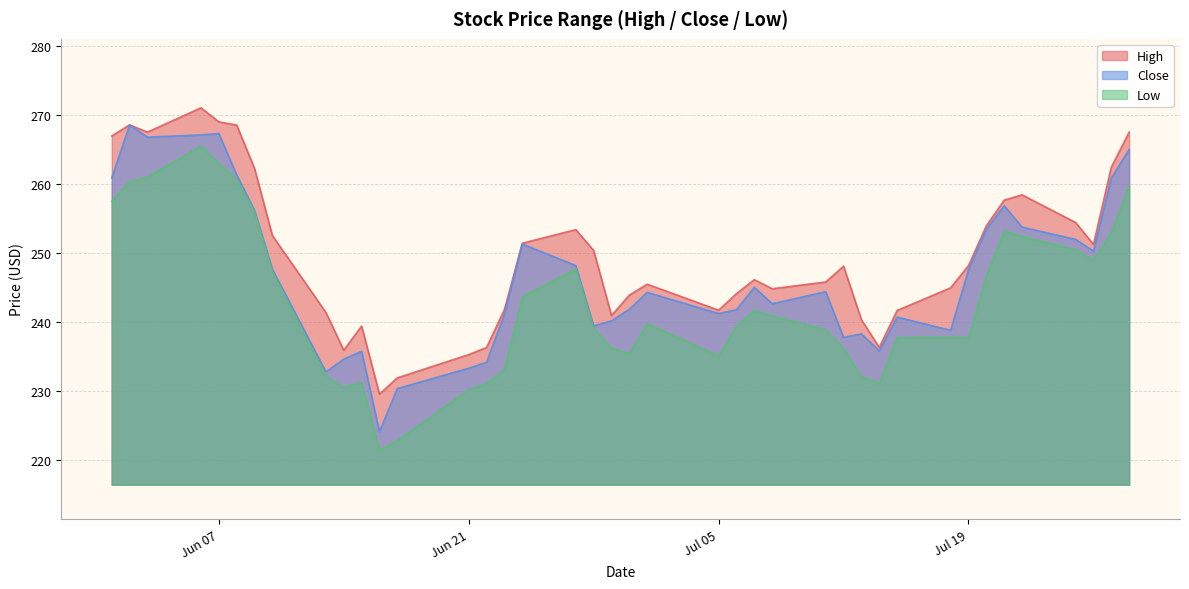

At which category does Close reach its first local peak?

2022-06-02